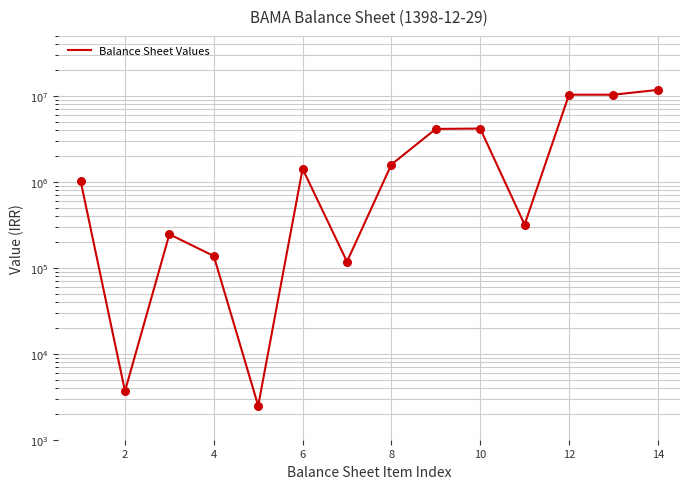

Which has a higher value, 9 or 4?

9